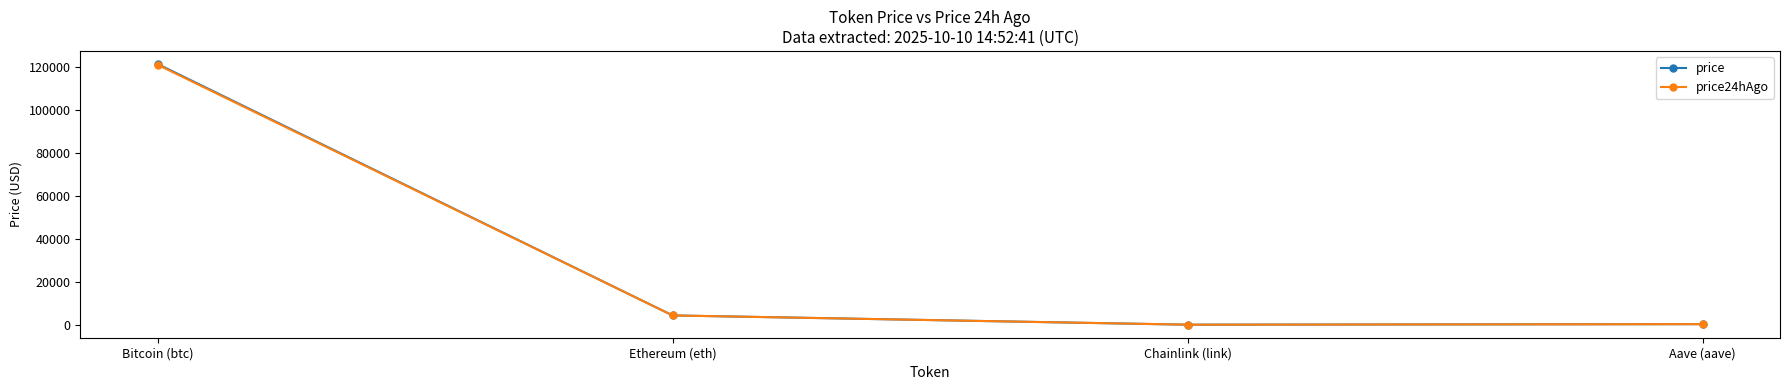

True or false: price and price24hAgo cross at least once.

False